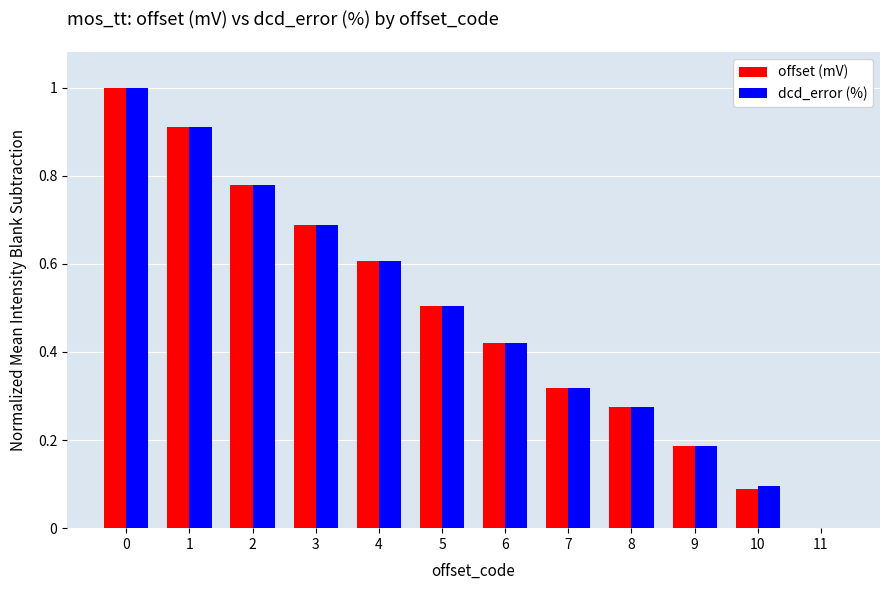

What is the greatest value displayed?

1.0